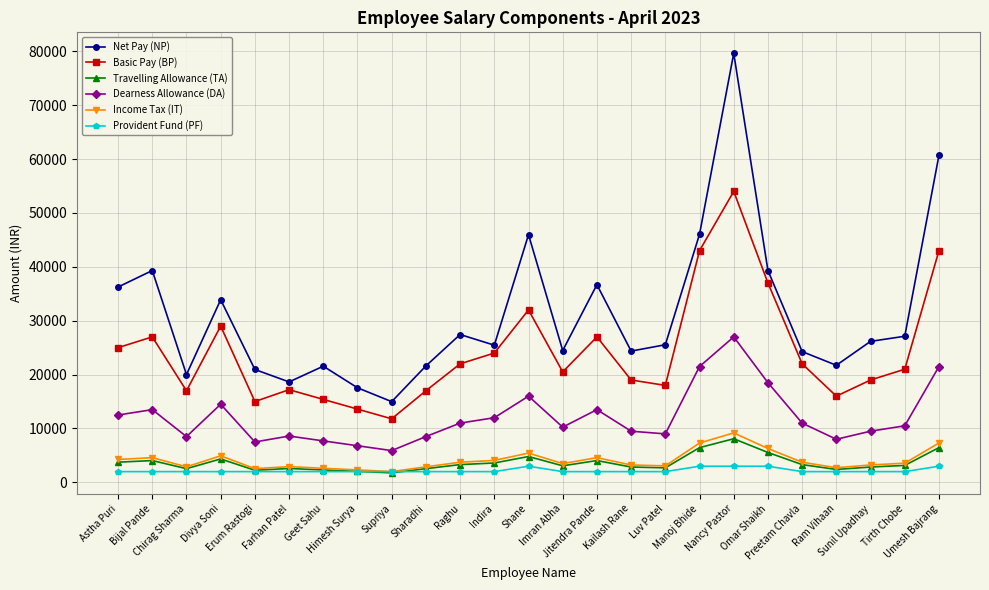

Which series has the widest spread of values?

Net Pay (NP)